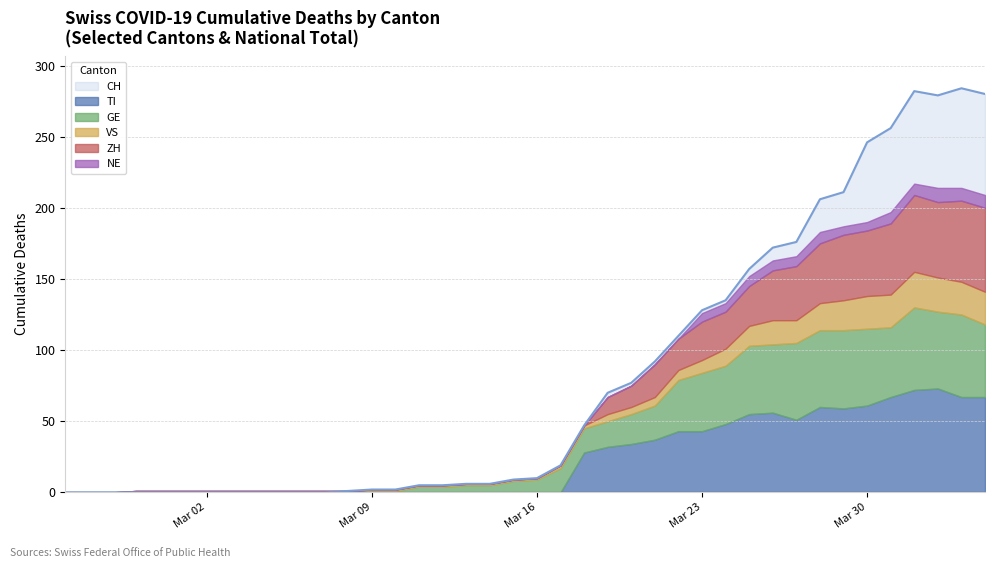

The value of TI at 9 is 0. True or false?

True